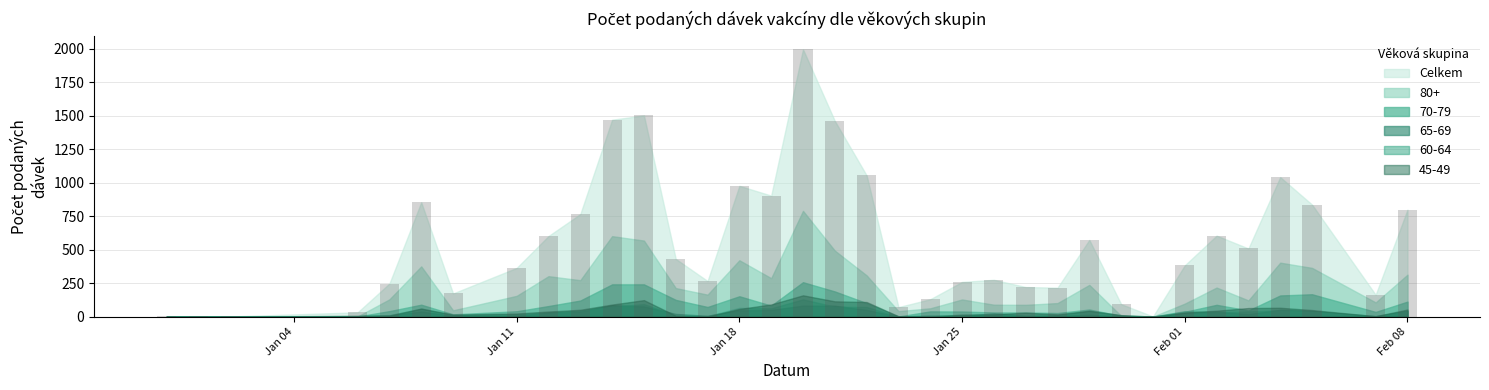

What is the maximum value shown in the chart?

1997